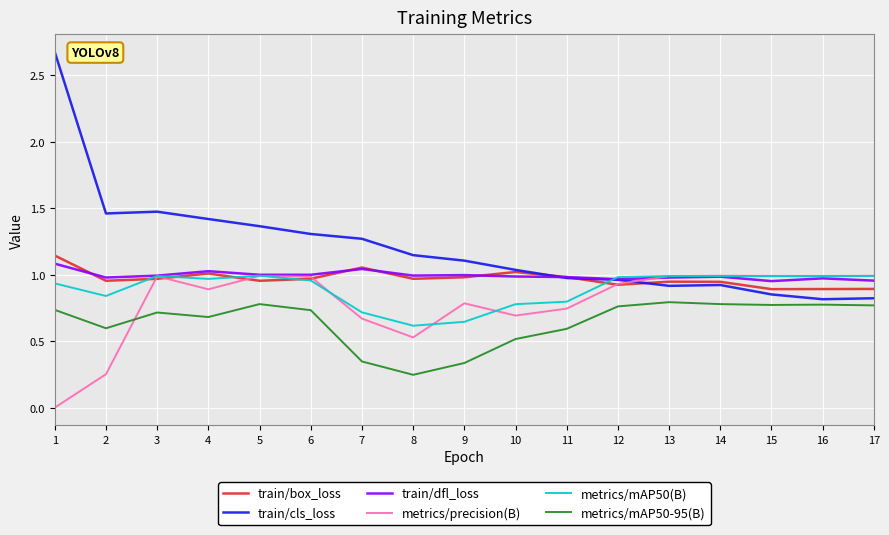

At which category does the chart reach its peak across all series?

1